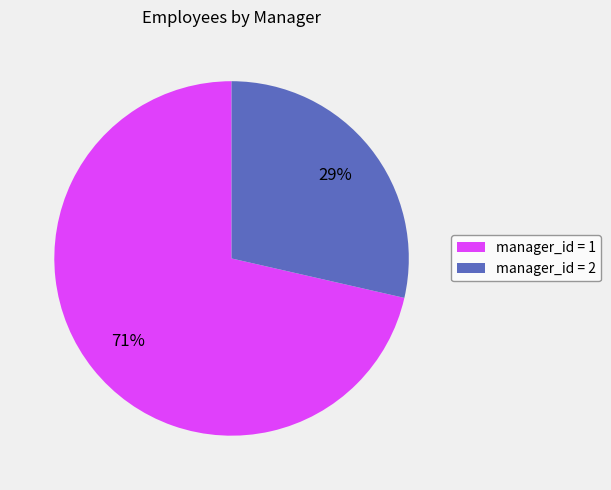

Is the sum of manager_id = 1 and manager_id = 2 greater than half?

Yes